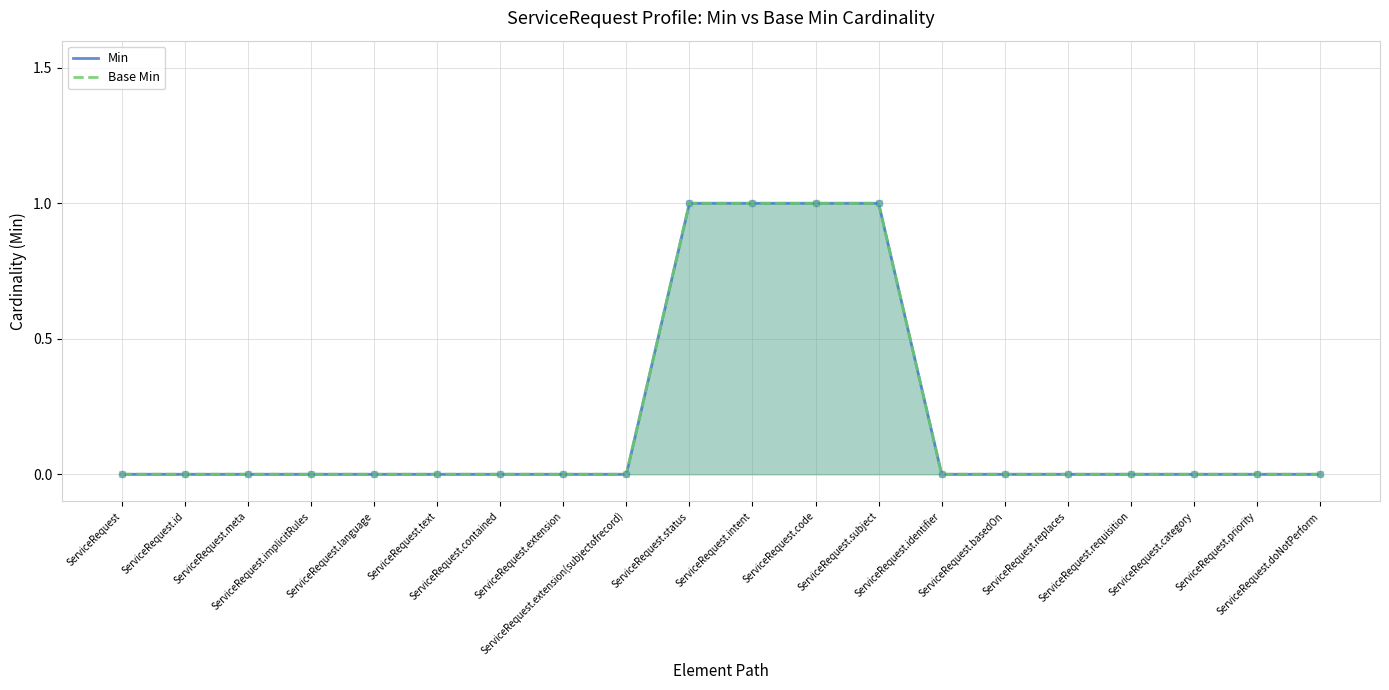

At which category is the sum across all series the highest?

ServiceRequest.status